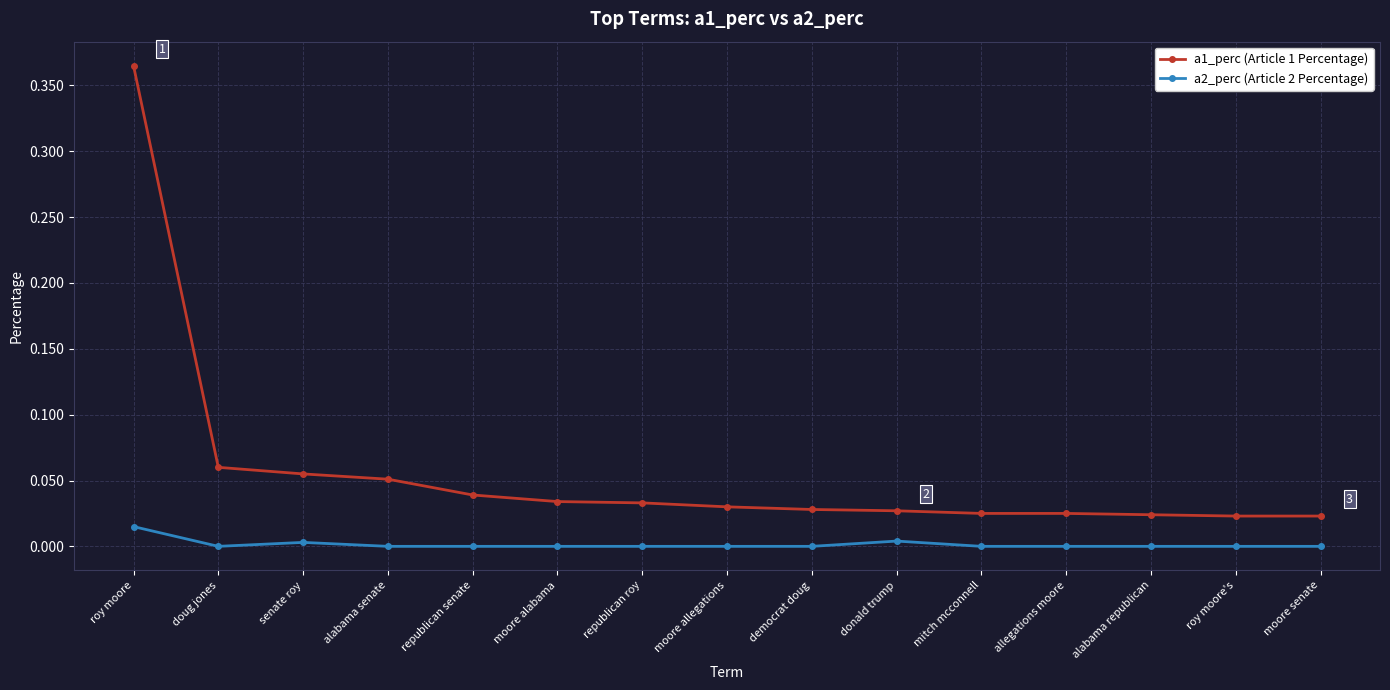

Rank the series by their average value, from lowest to highest.

a2_perc (Article 2 Percentage), a1_perc (Article 1 Percentage)